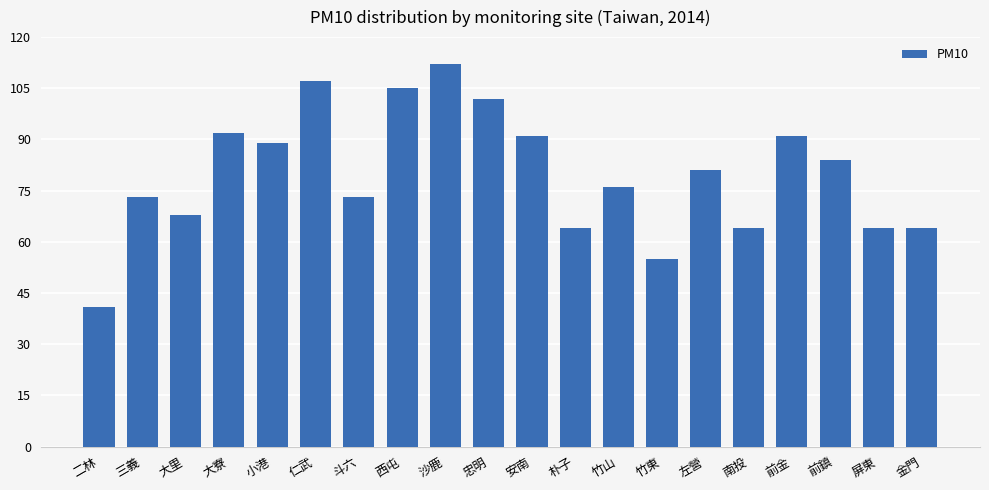

Which category has the lowest value across all series?

二林